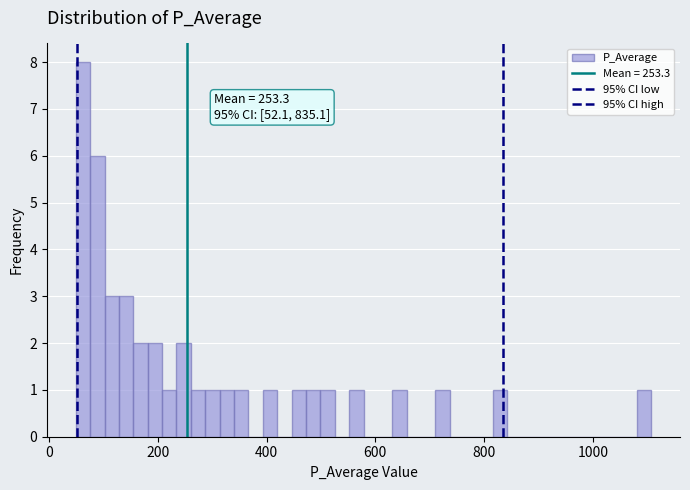

Around what value on the x-axis is the tallest bar? Give the approximate position of its centre, as read against the axis.

60